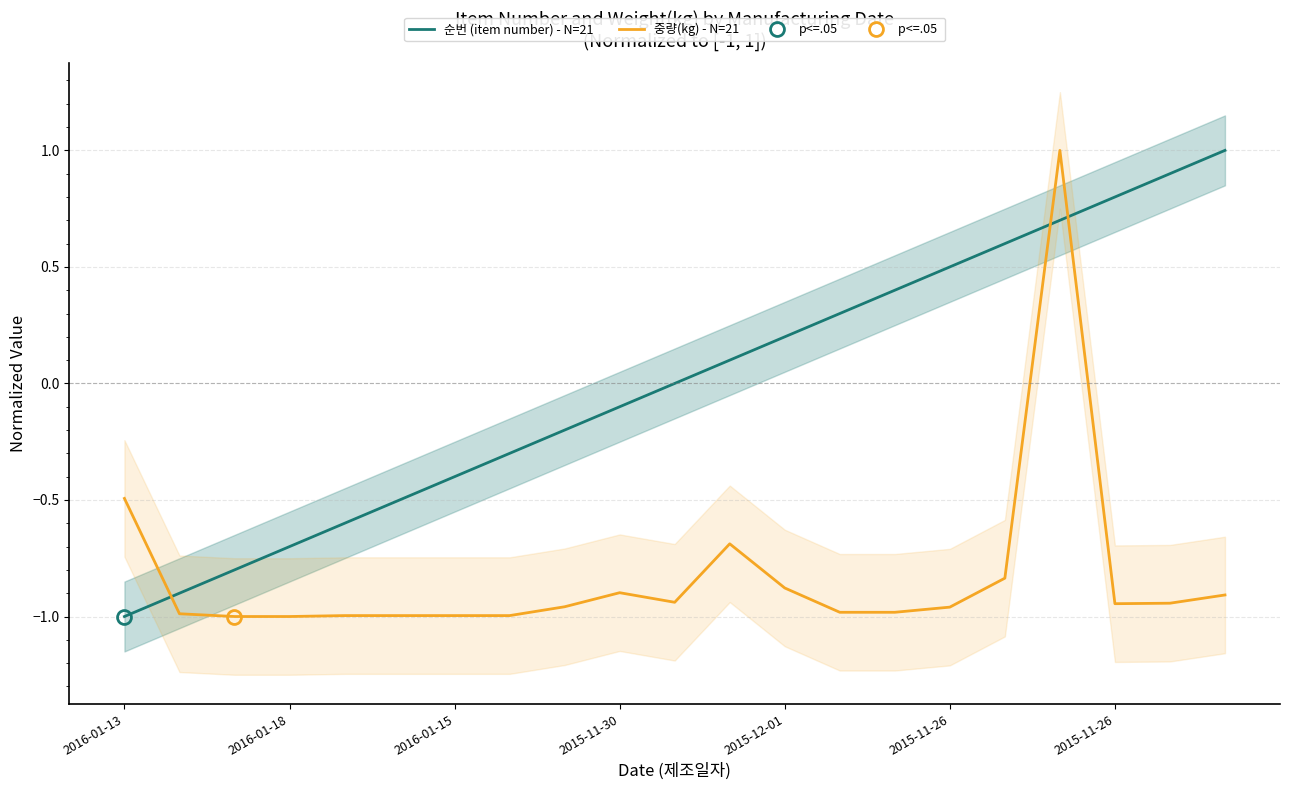

What is the label of the 4th point from the right?

17